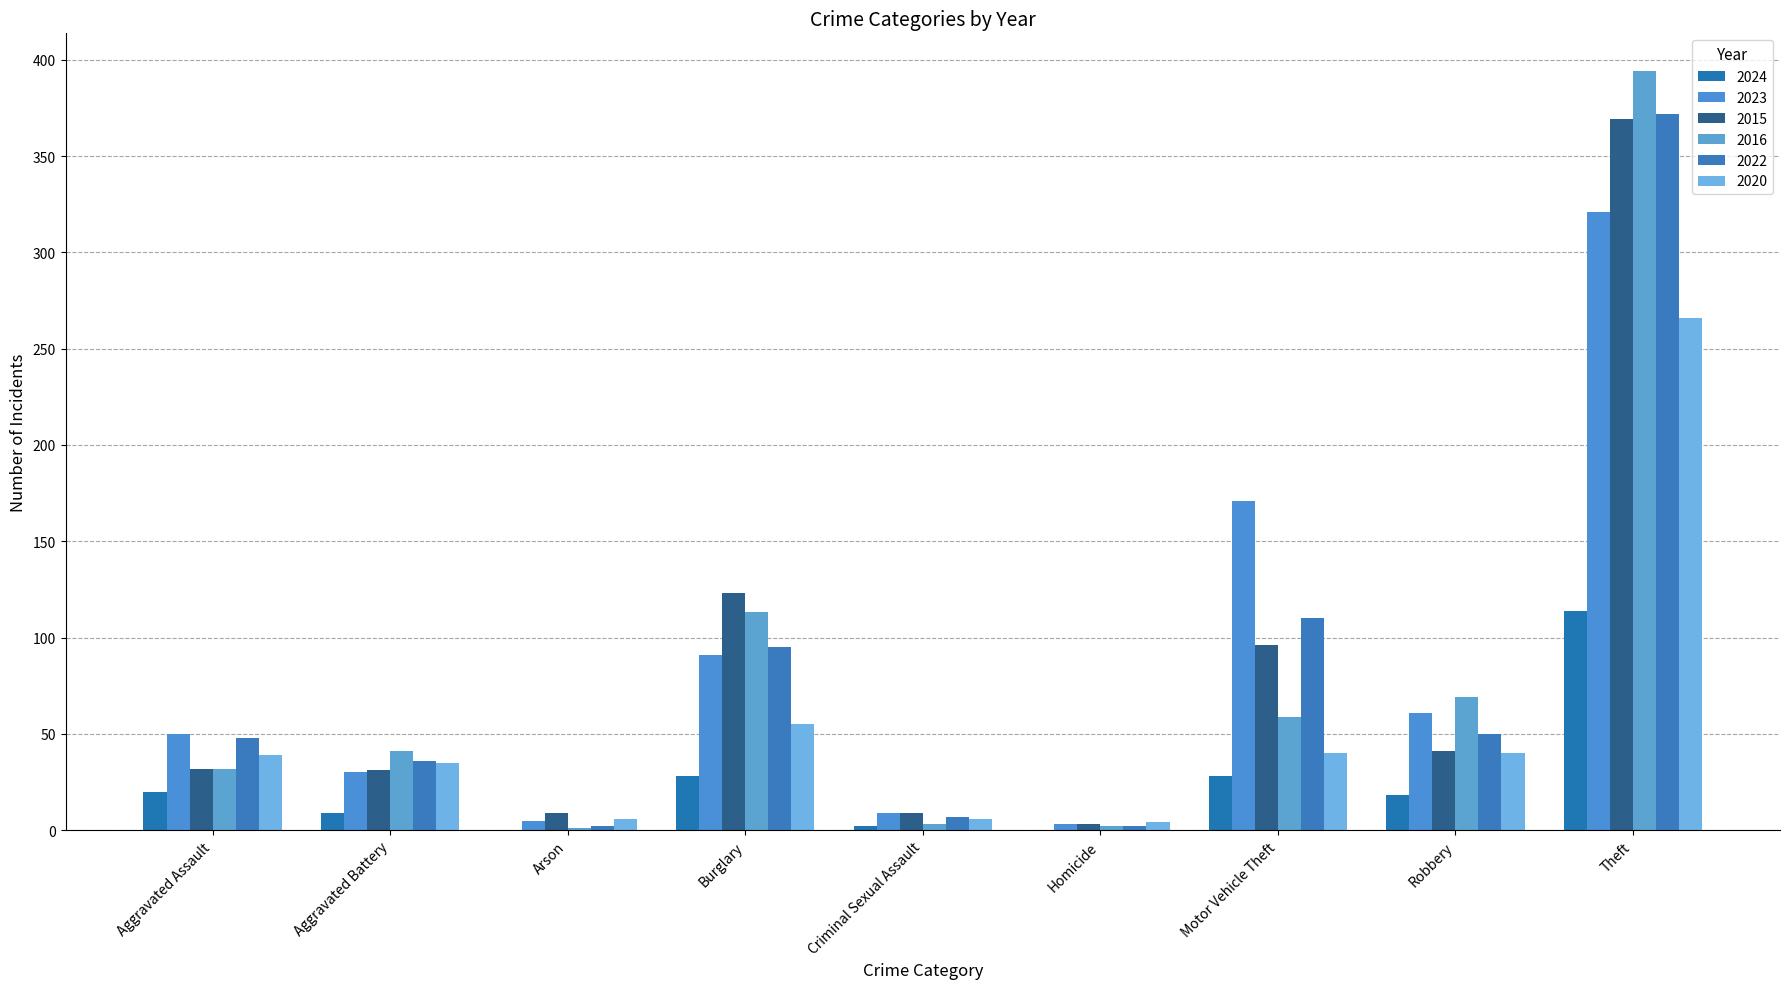

What is the label of the 6th bar from the left?

Homicide